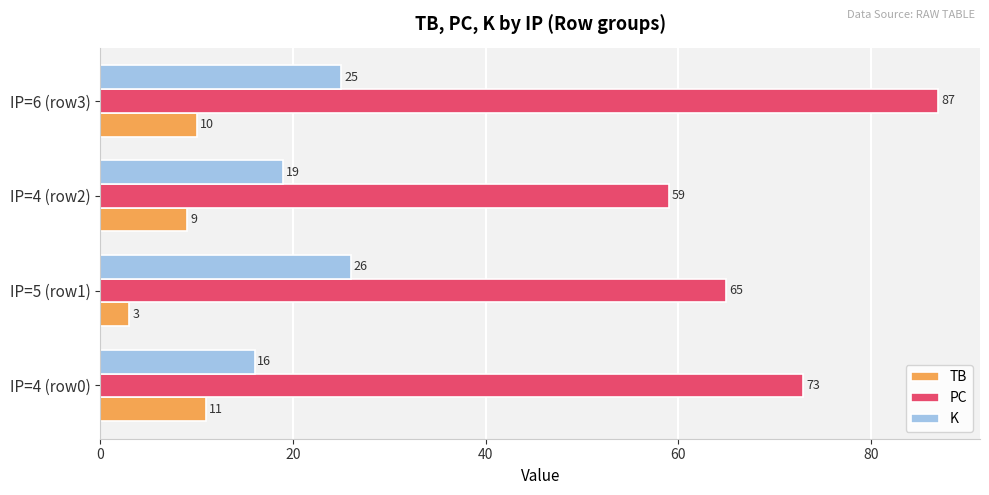

Between IP=5 (row1) and IP=6 (row3), which series saw the biggest shift?

PC